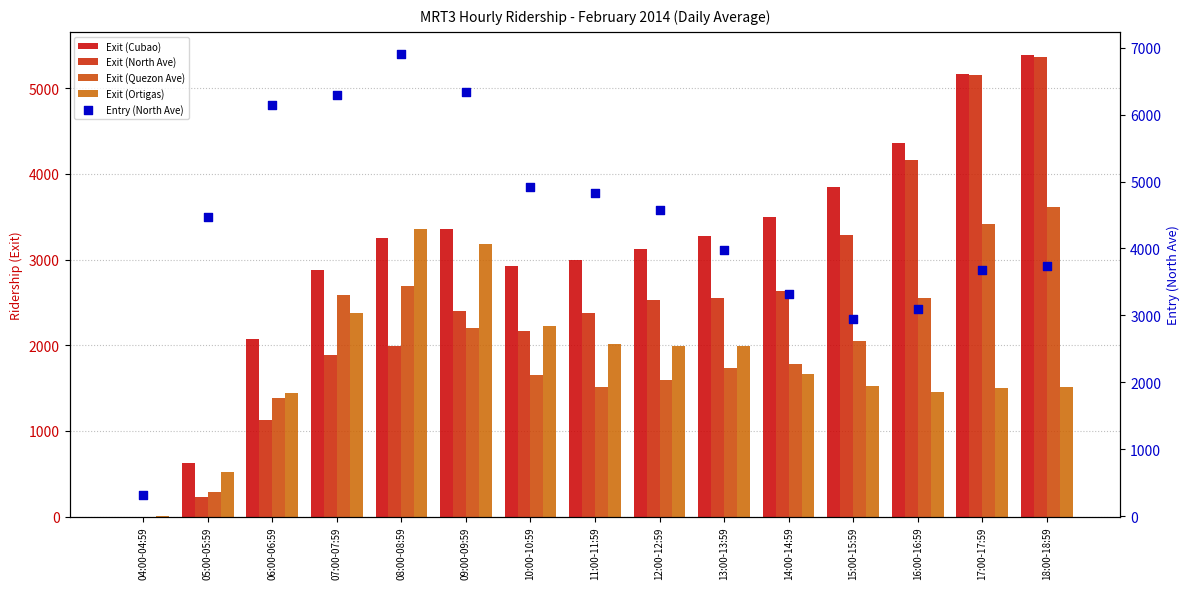

What is the total value across all series at 14:00-14:59?

12894.2